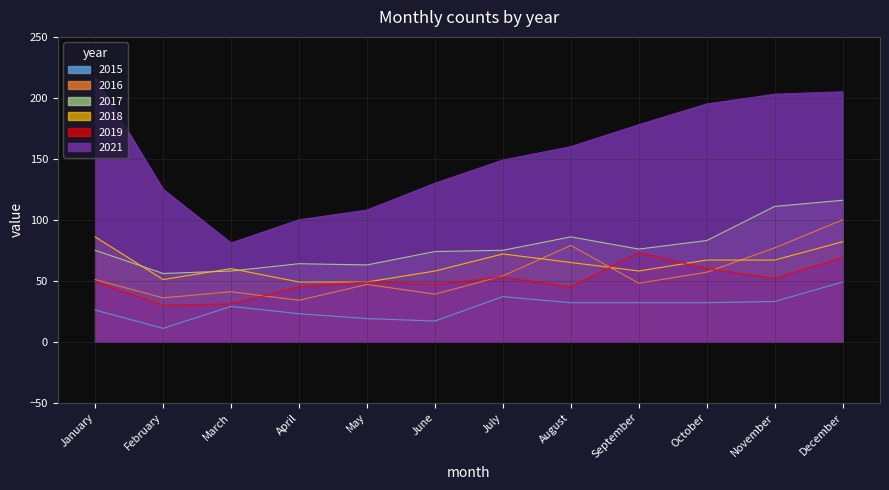

What is the smallest value displayed?

11